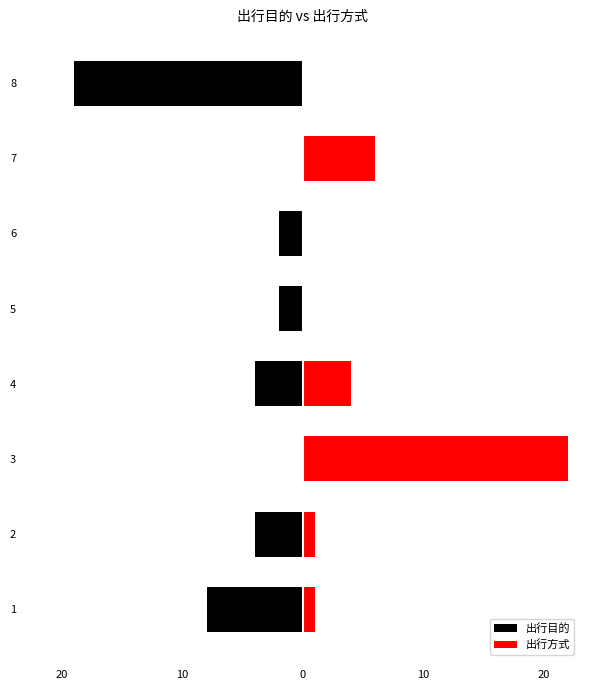

Reading left to right, transcribe all the data shown in this chart.

出行目的: -8	-4	0	-4	-2	-2	0	-19
出行方式: 1	1	22	4	0	0	6	0